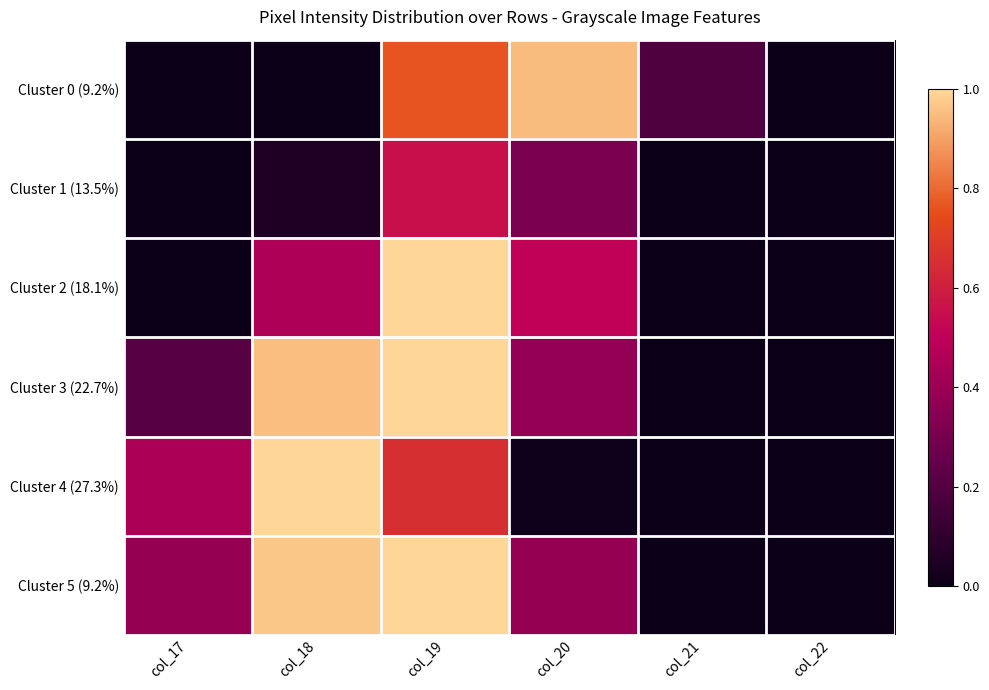

Reading left to right, extract all data points from this chart.

Cluster 0 (9.2%): col_17=0.0	col_18=0.0	col_19=0.8	col_20=0.9	col_21=0.2	col_22=0.0
Cluster 1 (13.5%): col_17=0.0	col_18=0.1	col_19=0.6	col_20=0.3	col_21=0.0	col_22=0.0
Cluster 2 (18.1%): col_17=0.0	col_18=0.5	col_19=1.0	col_20=0.5	col_21=0.0	col_22=0.0
Cluster 3 (22.7%): col_17=0.2	col_18=1.0	col_19=1.0	col_20=0.4	col_21=0.0	col_22=0.0
Cluster 4 (27.3%): col_17=0.4	col_18=1.0	col_19=0.7	col_20=0.0	col_21=0.0	col_22=0.0
Cluster 5 (9.2%): col_17=0.4	col_18=1.0	col_19=1.0	col_20=0.4	col_21=0.0	col_22=0.0